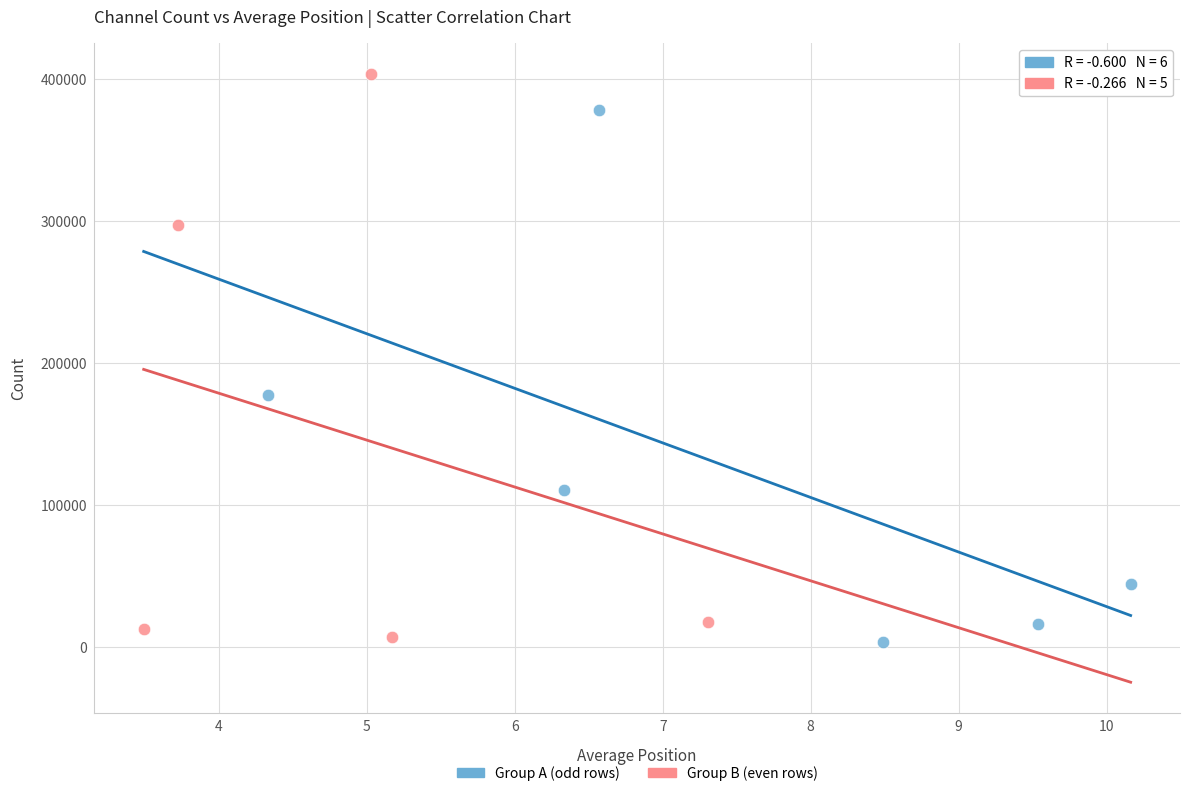

Which series has the widest spread of Y values?

Group B (even rows)